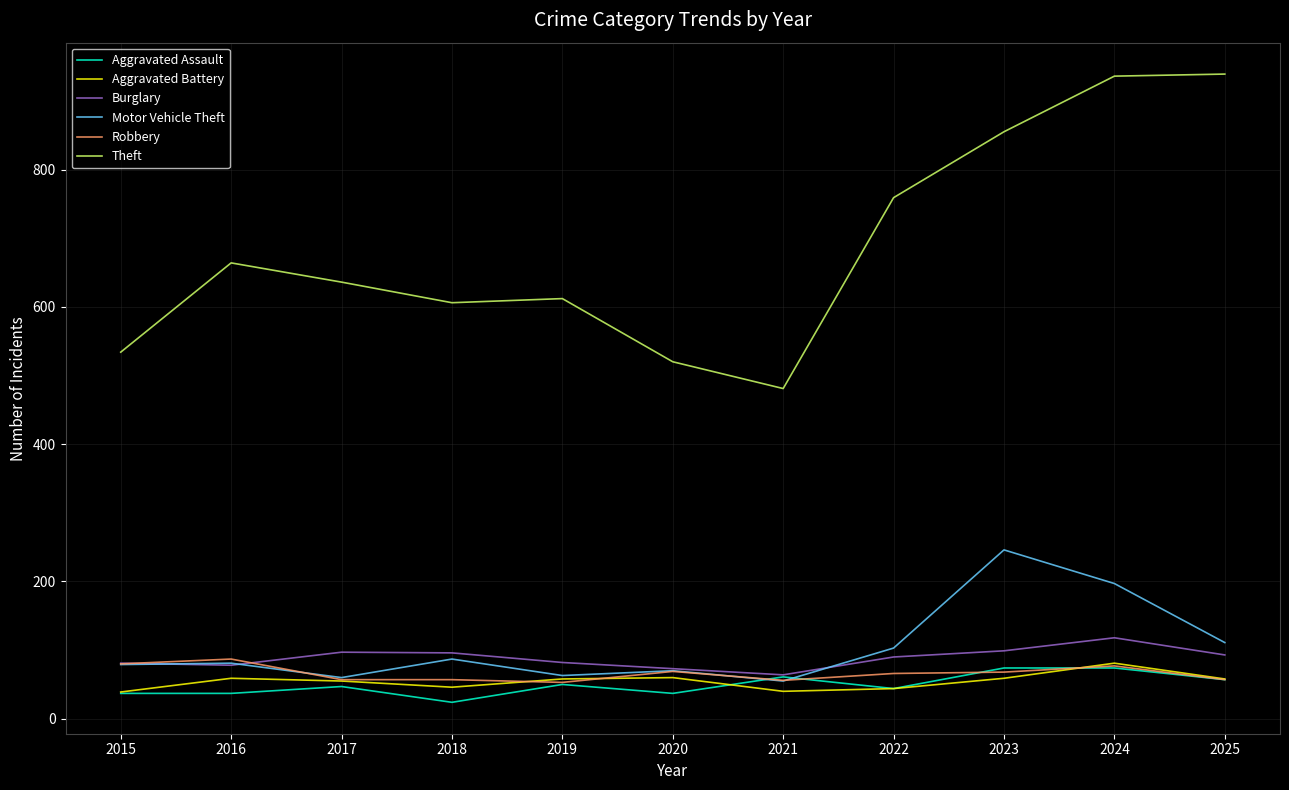

Which series has the largest total across all categories?

Theft